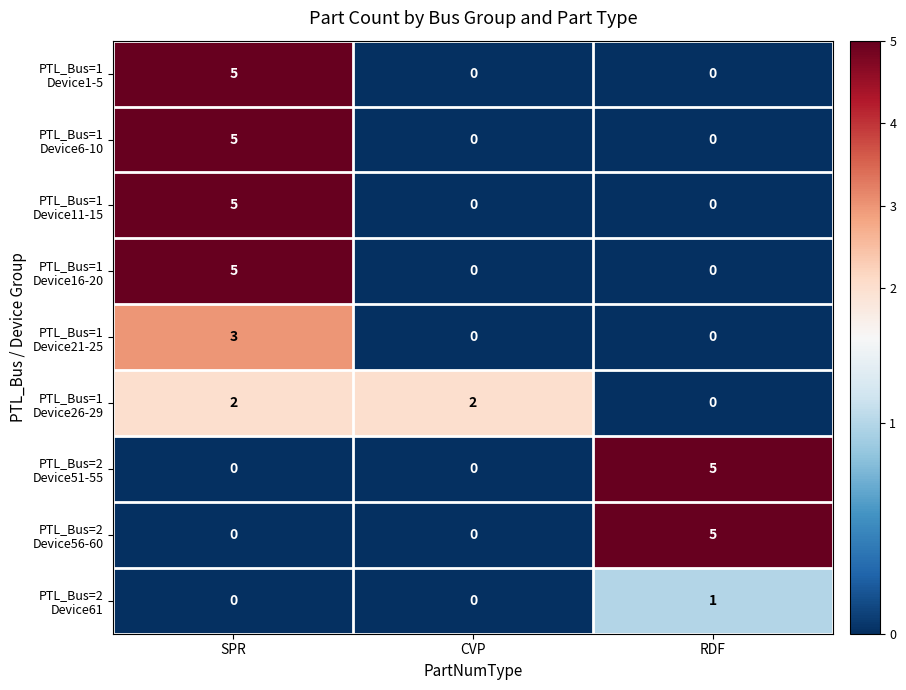

What is the greatest value displayed?

5